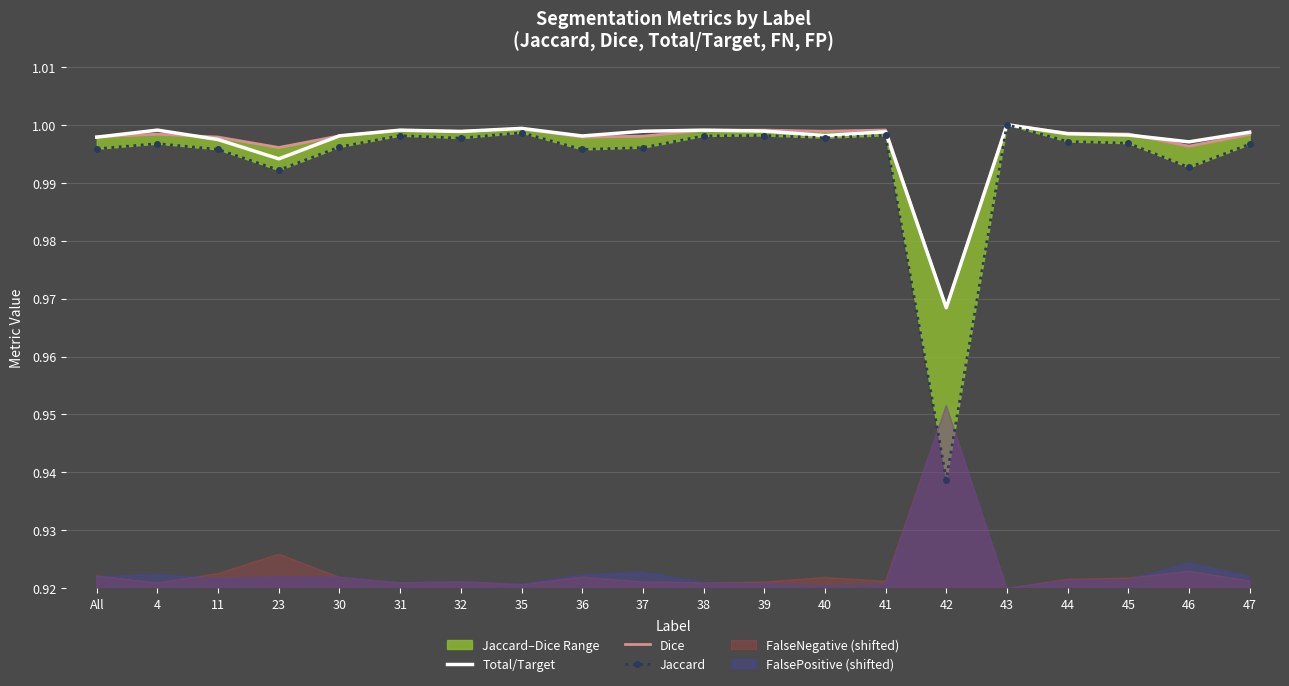

How many lines are shown in the chart?

3